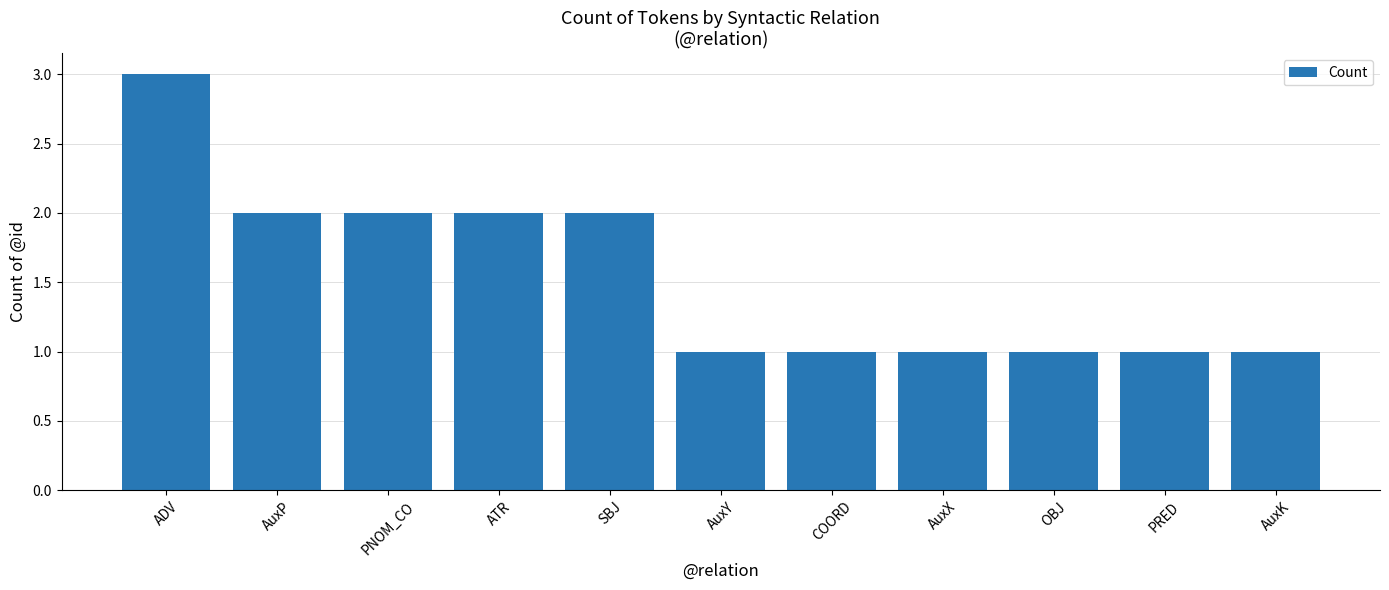

What position from the right is PRED?

2